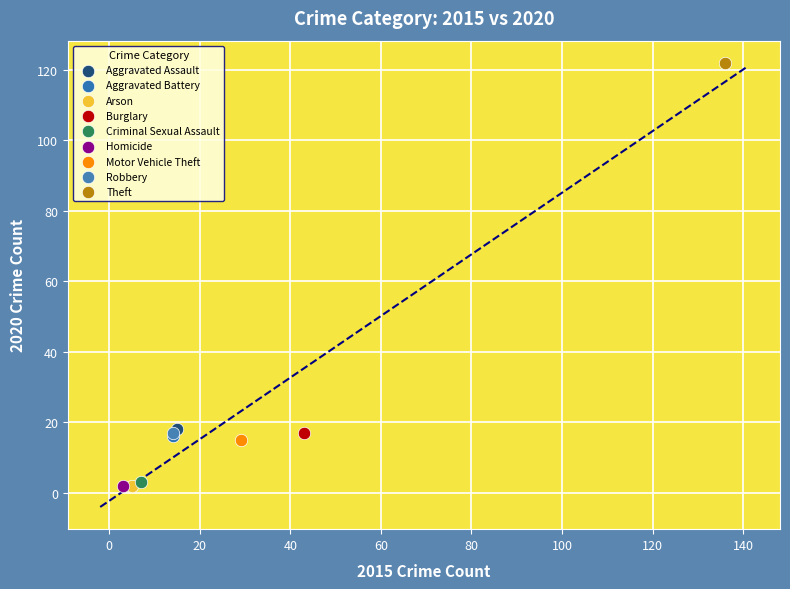

What are all the series names shown in the legend?

Aggravated Assault, Aggravated Battery, Arson, Burglary, Criminal Sexual Assault, Homicide, Motor Vehicle Theft, Robbery, Theft